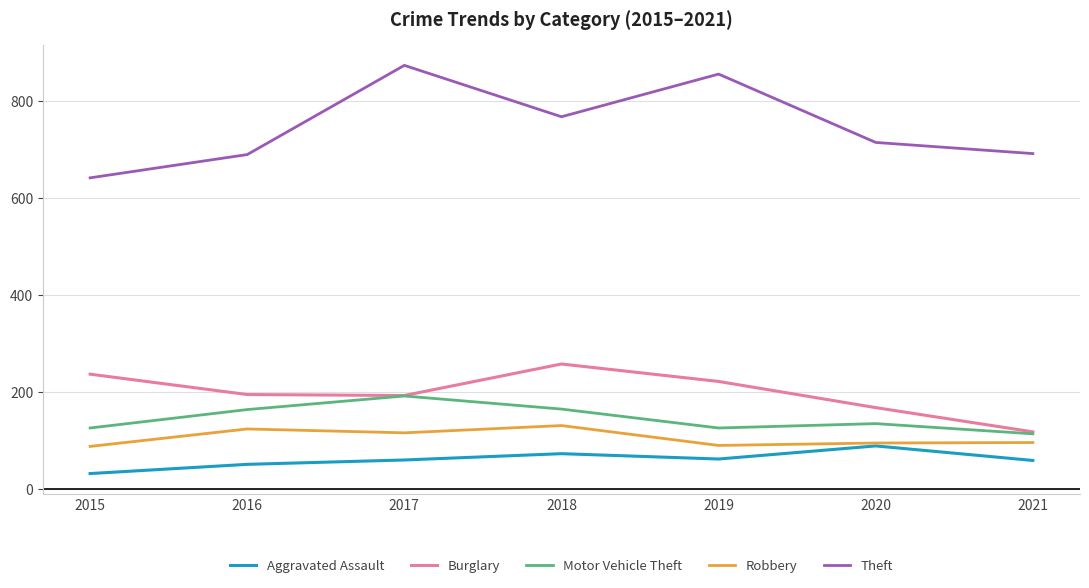

Does the chart have visible grid lines?

Yes